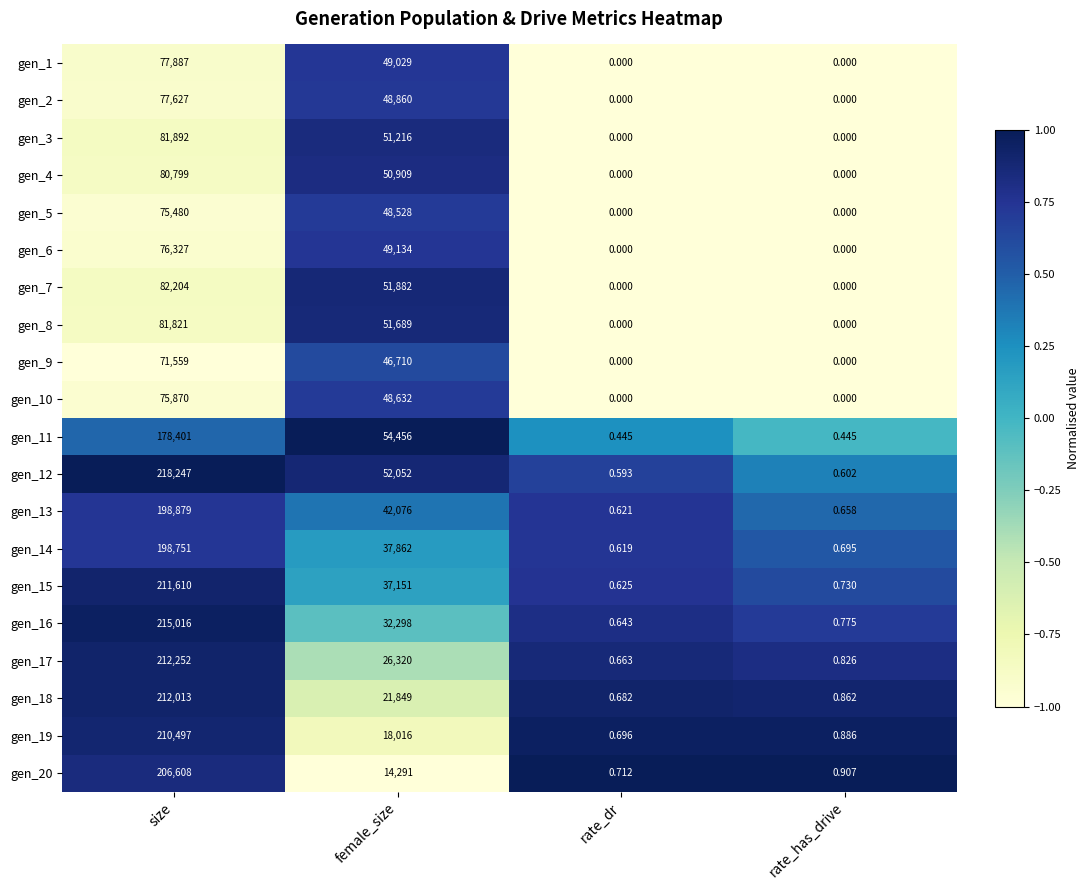

Rank the series by their maximum value, from highest to lowest.

gen_12, gen_16, gen_17, gen_18, gen_15, gen_19, gen_20, gen_13, gen_14, gen_11, gen_7, gen_3, gen_8, gen_4, gen_1, gen_2, gen_6, gen_10, gen_5, gen_9